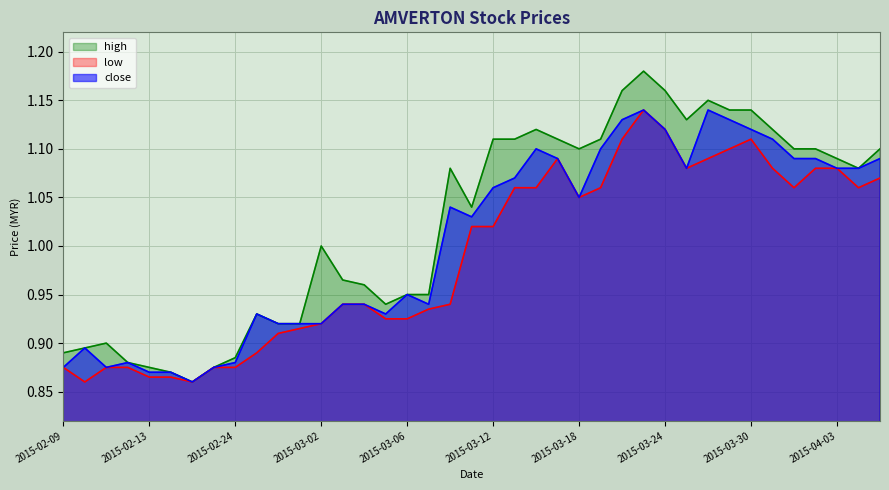

List the series in order of their overall mean, lowest first.

low, close, high